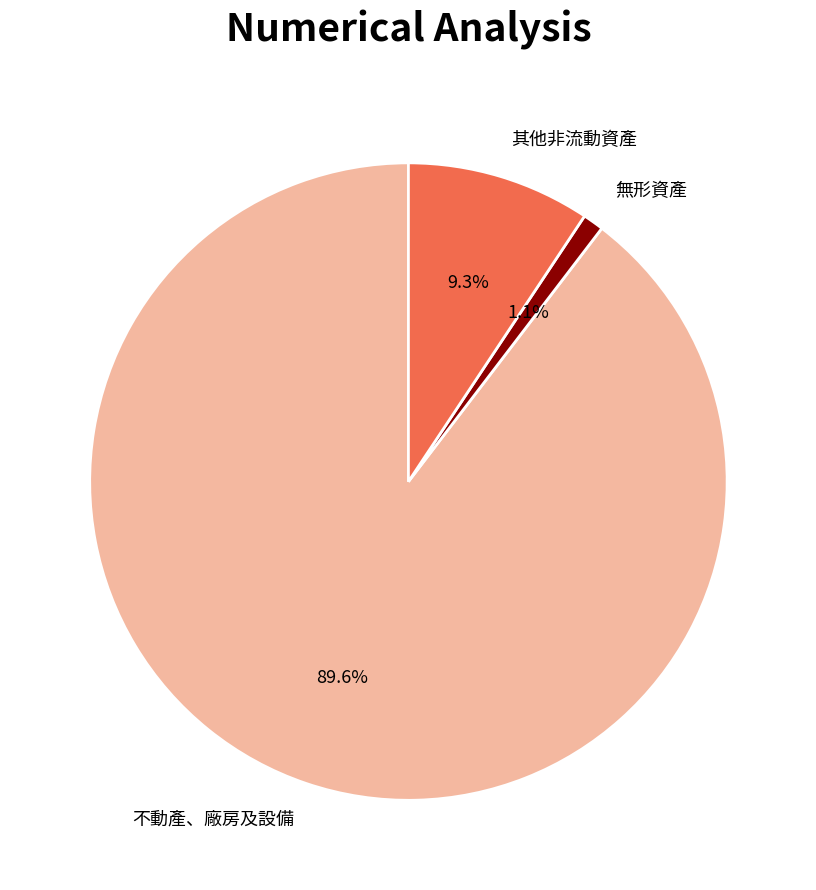

Do 不動產、廠房及設備 and 其他非流動資產 together represent more than half of the pie?

Yes